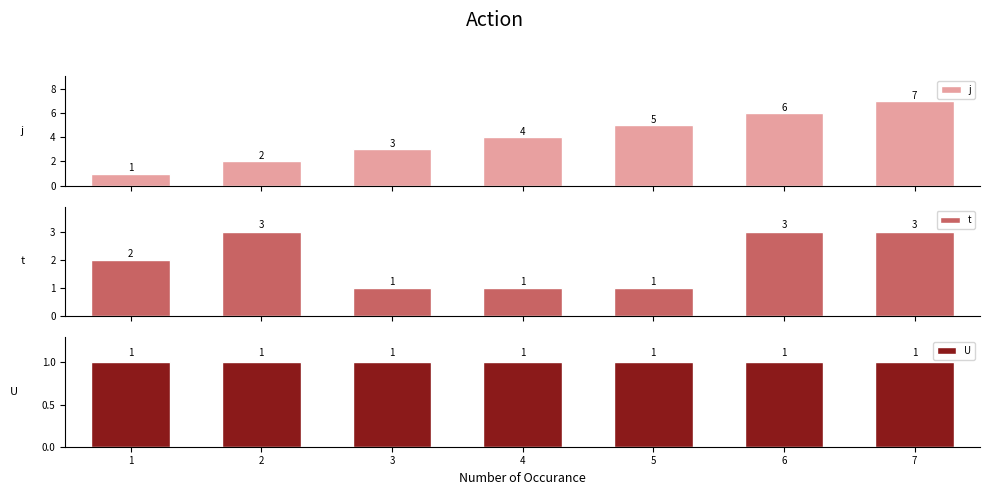

What is the sum of the t values at 3 and 7?

4